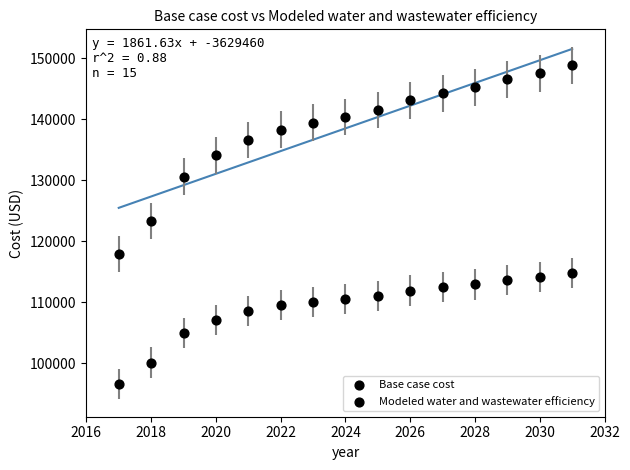

How many data points are displayed?

30